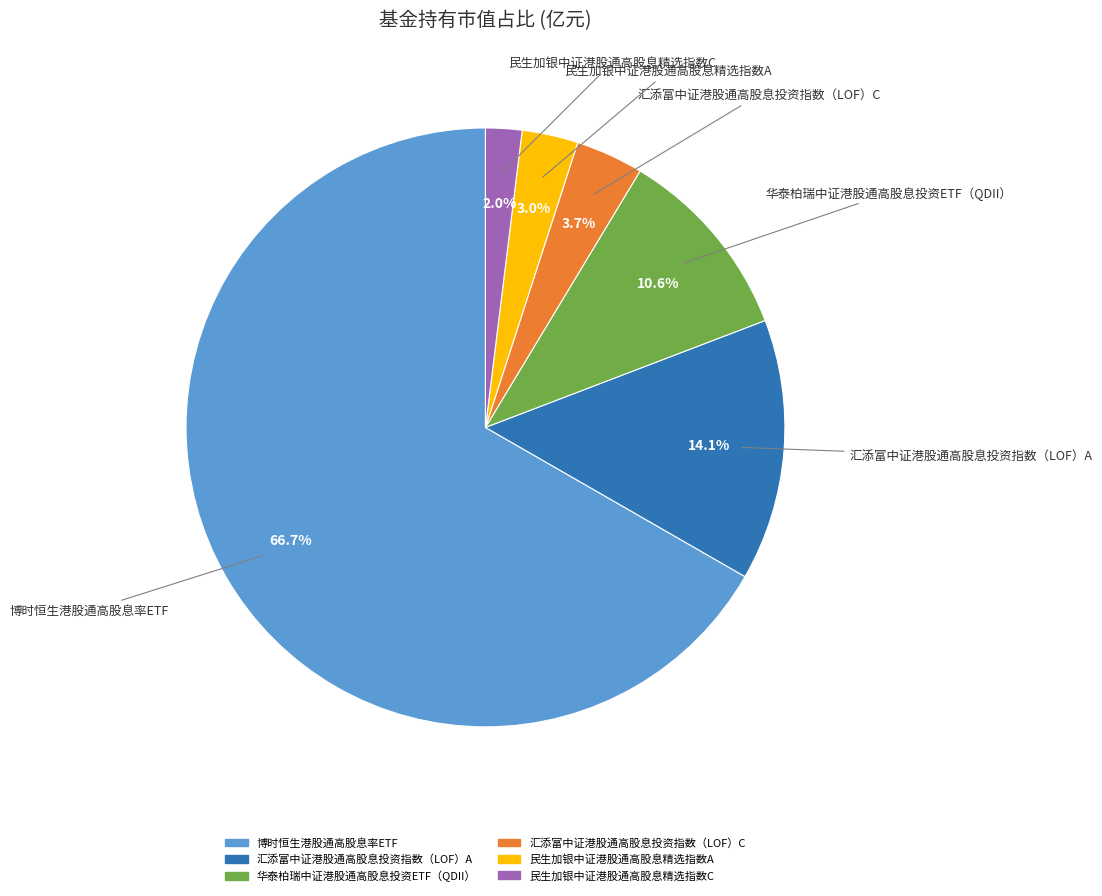

Count the number of slices in the pie.

6